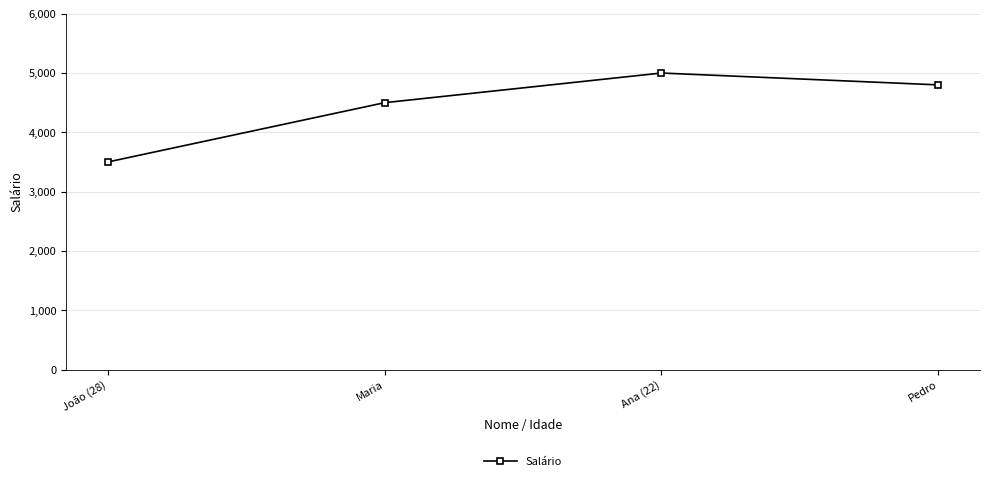

Rank the categories by value from highest to lowest.

Ana (22), Pedro, Maria, João (28)